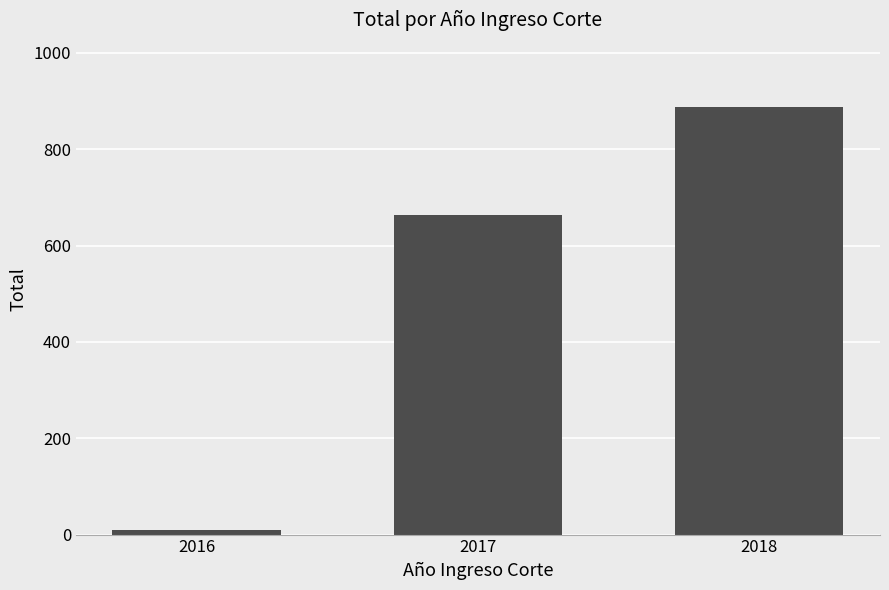

Count the number of categories in the chart.

3